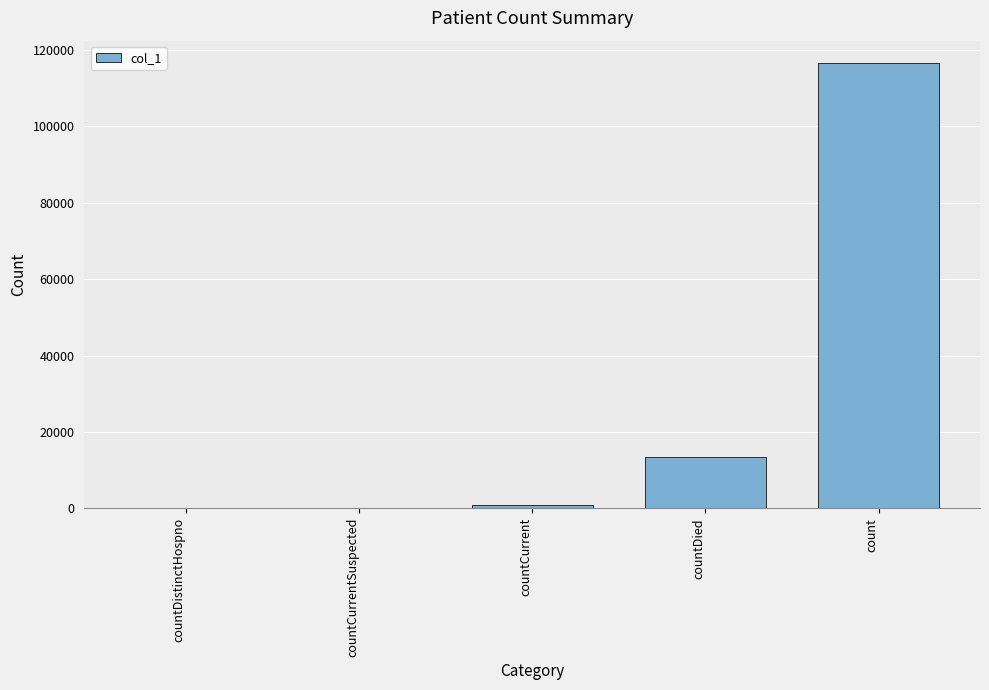

The chart shows a value of 64051 at count. True or false?

False